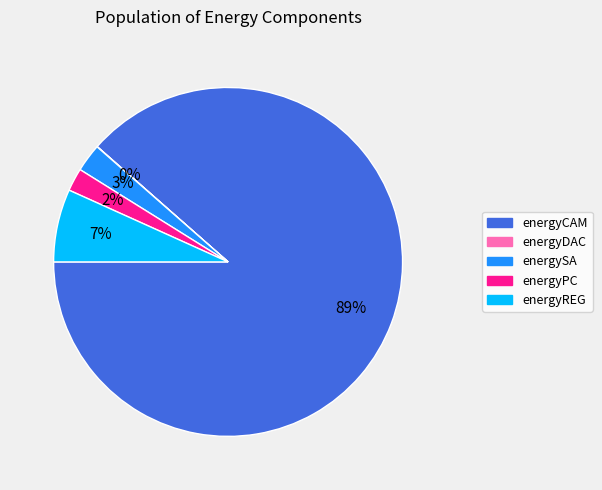

To the nearest percent, what percentage of the pie is energyREG?

7%